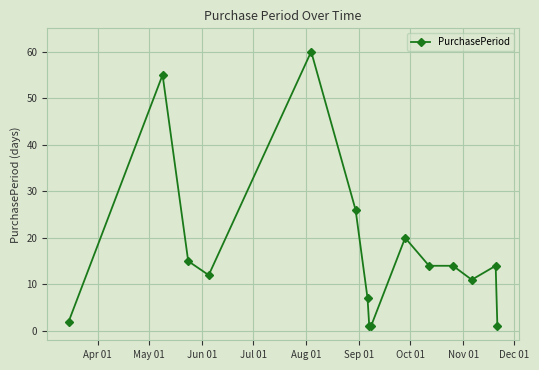

What is the difference between the second highest and minimum values?

54